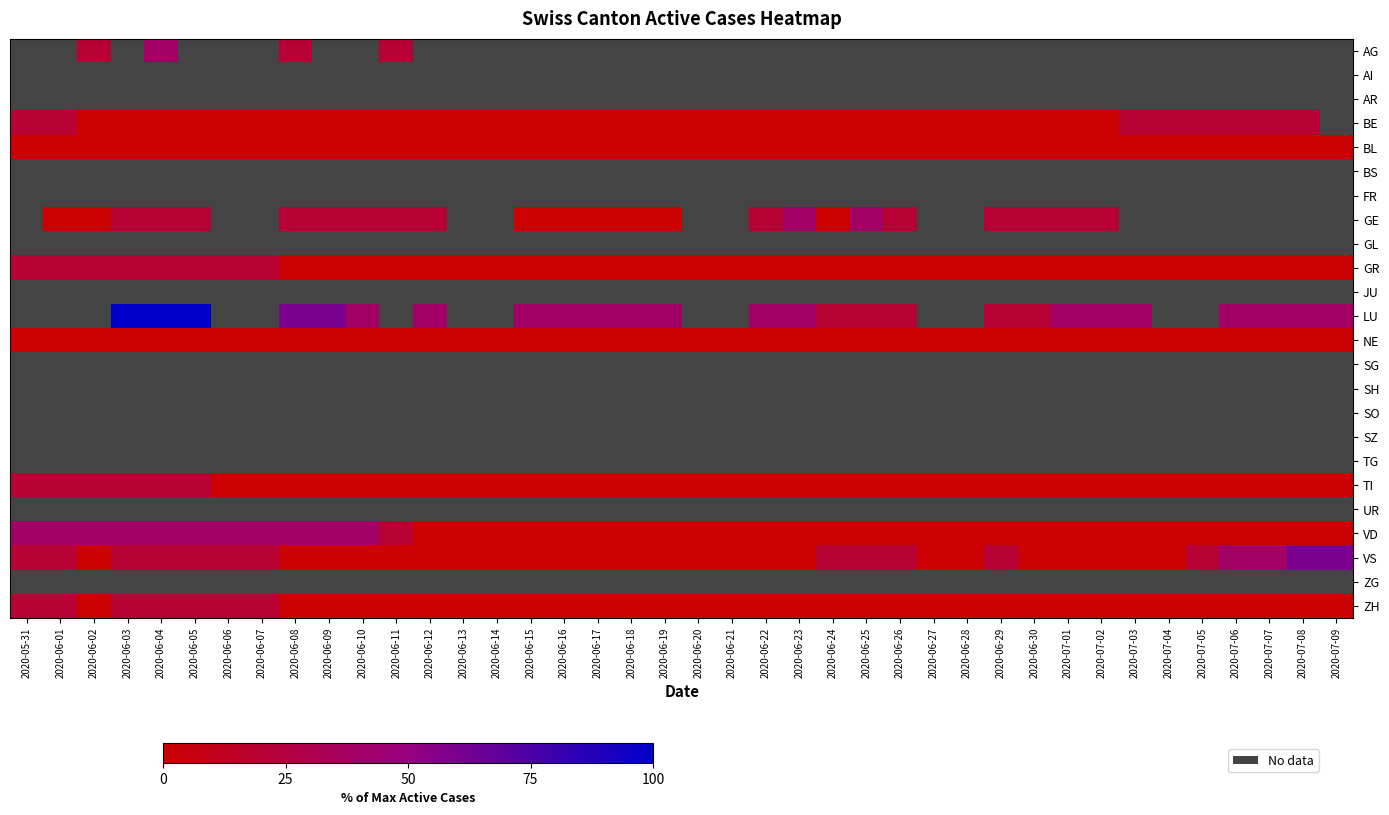

Which has a higher value, 2020-07-09 or 2020-06-30?

2020-06-30